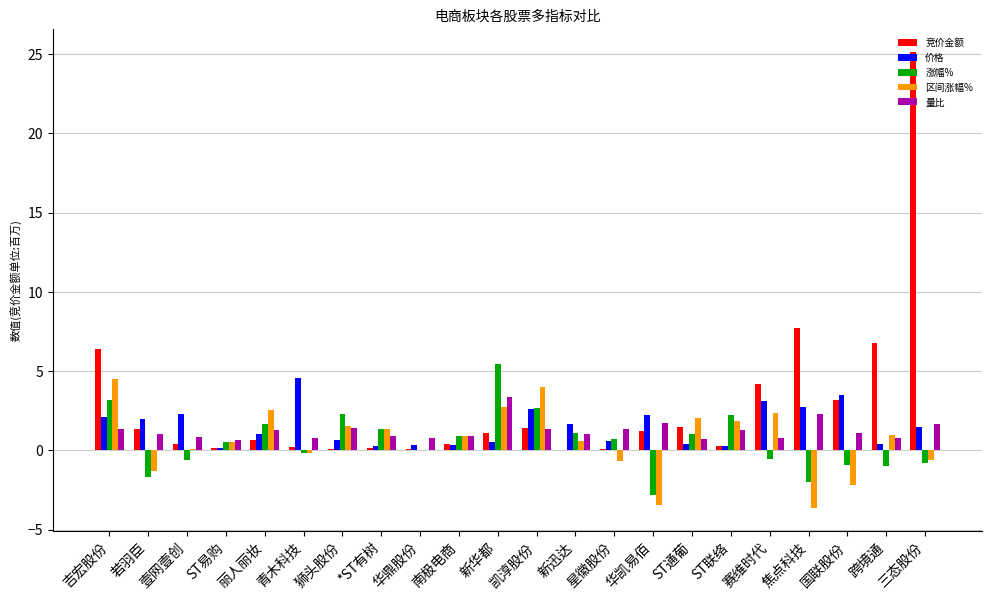

Which series has the largest total across all categories?

竞价金额